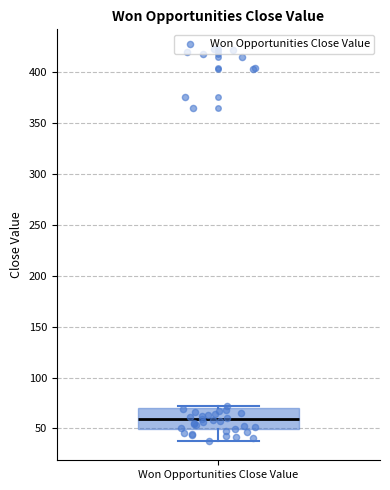

Transcribe this box plot: give where the median line is, the range the box spans, and where the two whiskers end, as read against the y-axis. The values are not printed on the chart, so give them approximately, as read against the axis.

median 60, box 50 to 70, whiskers 40 to 70 (just above the box's upper edge)